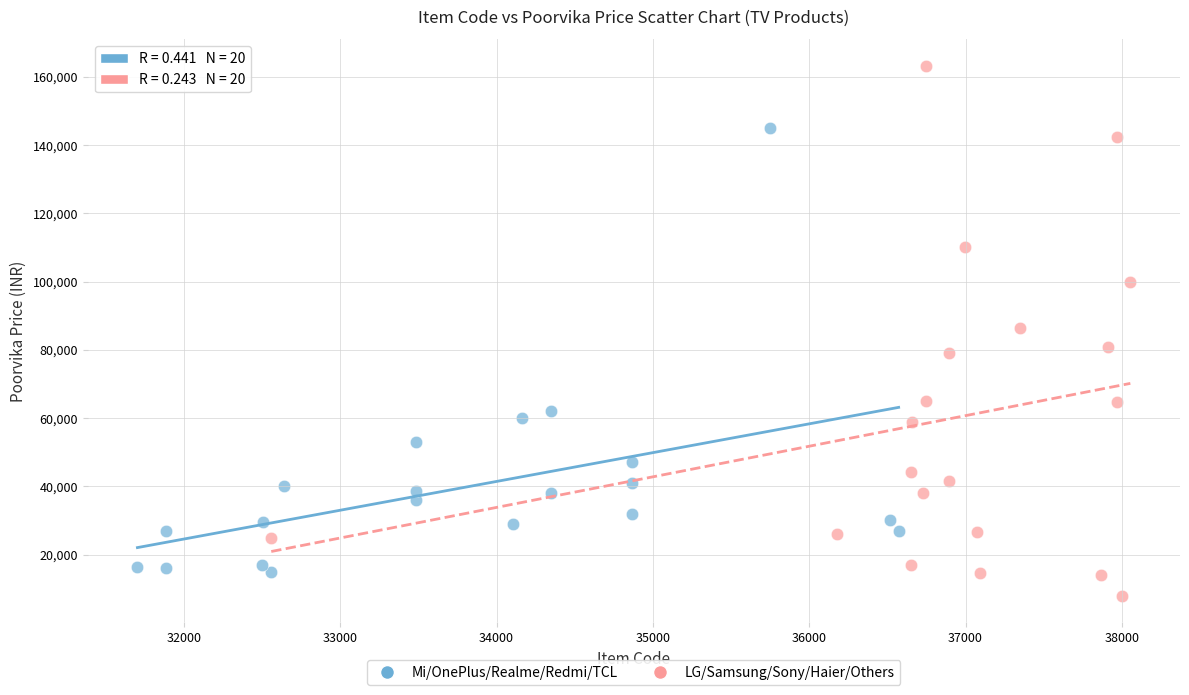

Which series has the widest spread of Y values?

LG/Samsung/Sony/Haier/Others